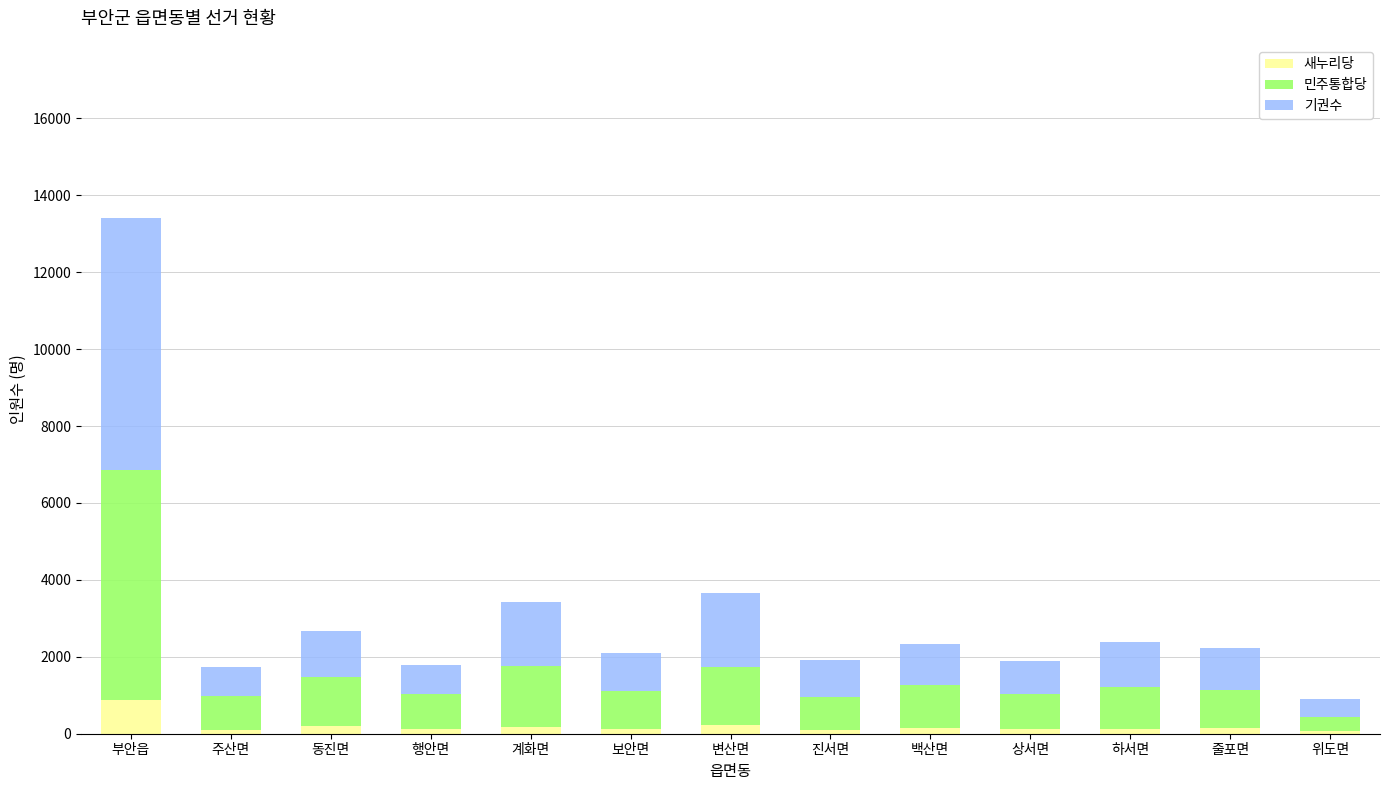

How many distinct data groups are displayed?

3